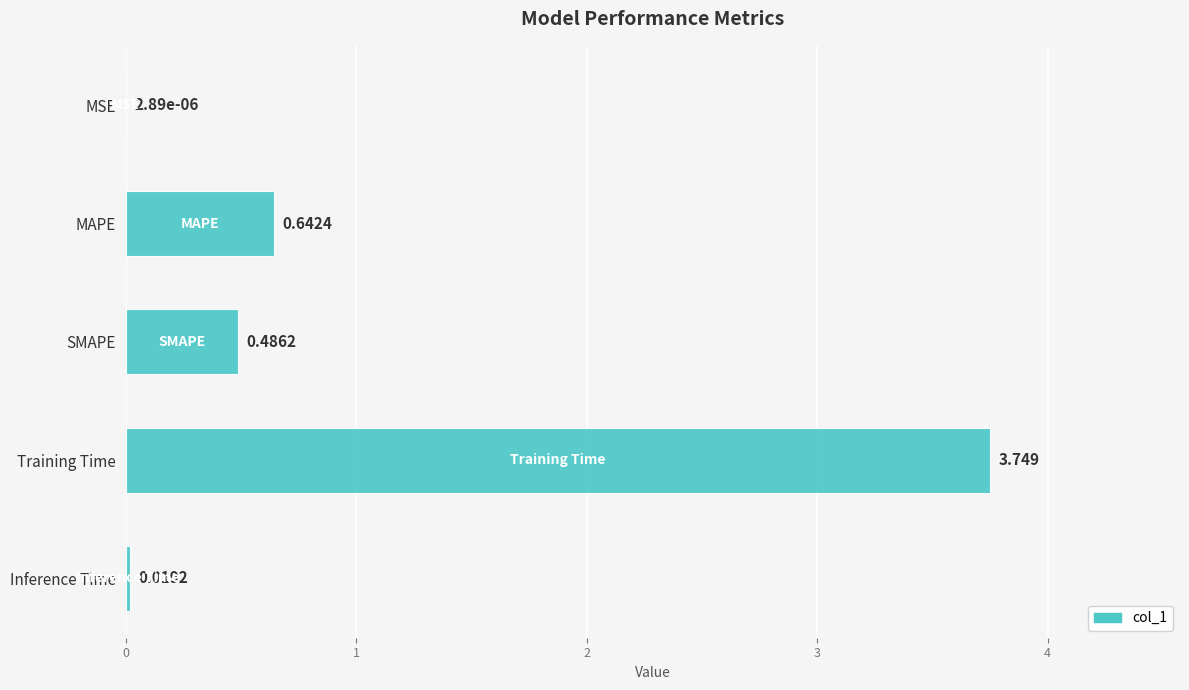

At which label is the value closest to 1?

MAPE